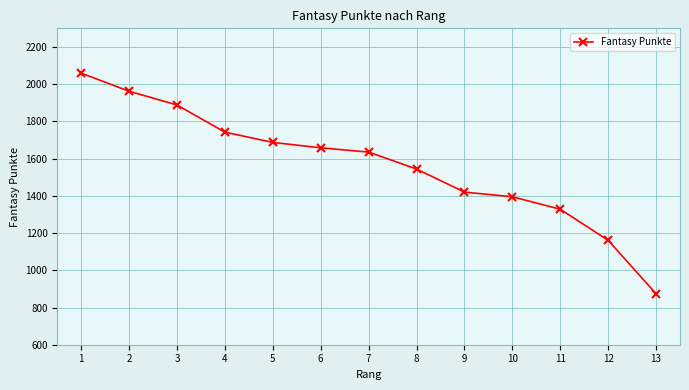

Where is the data nearest to the value 1466?

9